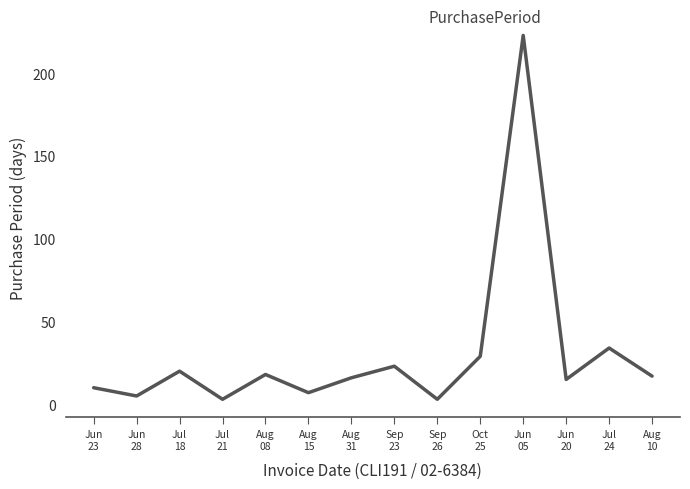

What is the average value?

30